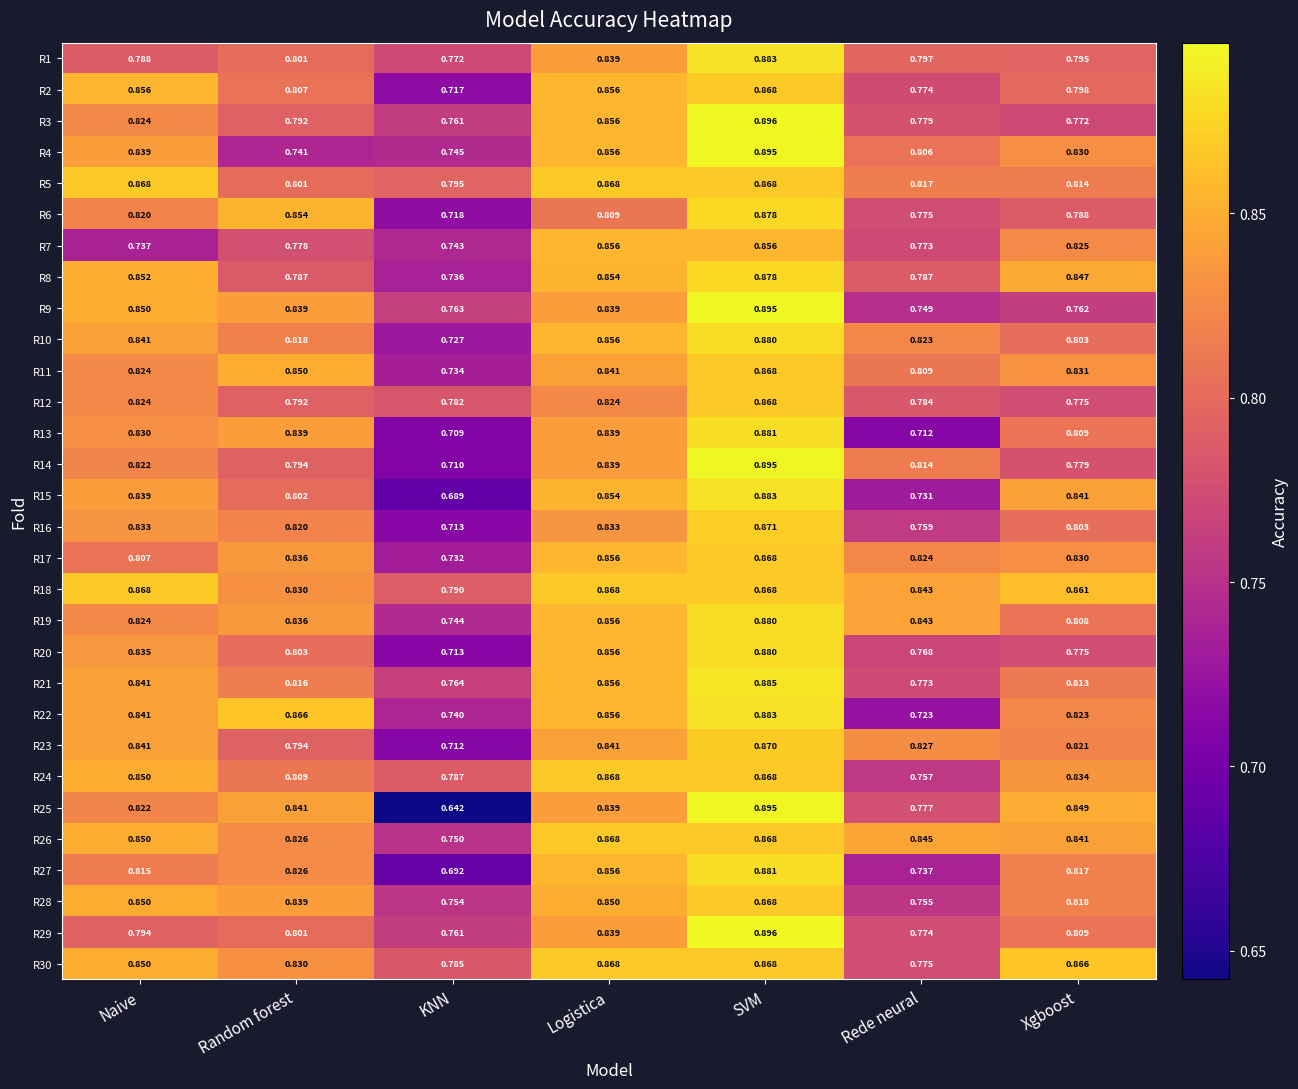

Is the value of R15 at Xgboost greater than the value of R27 at Logistica?

No